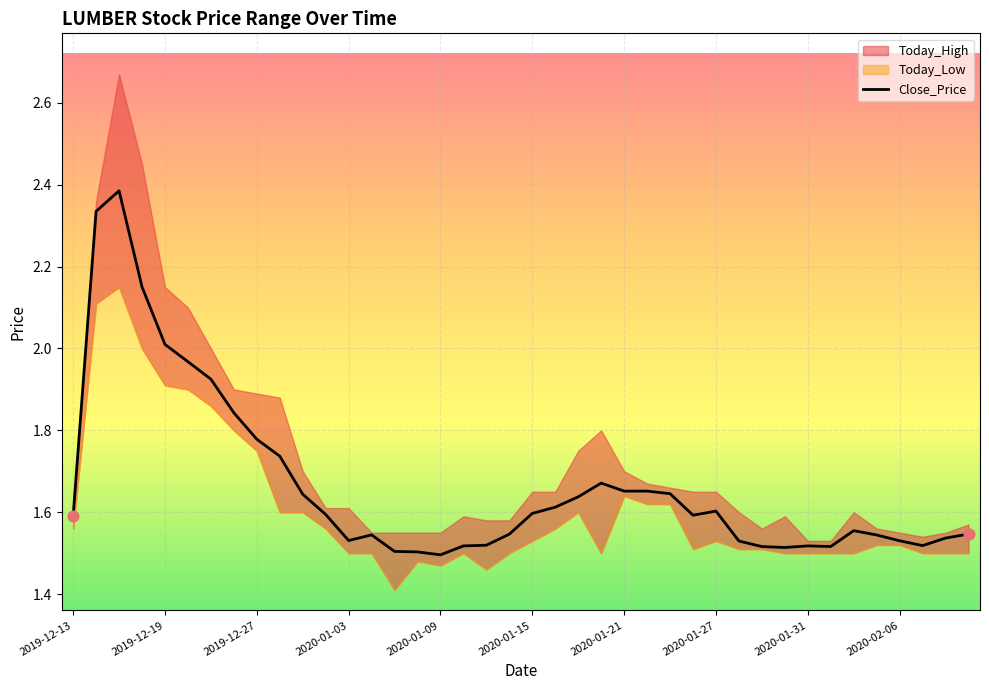

Which series contains the highest Y value?

Today_High